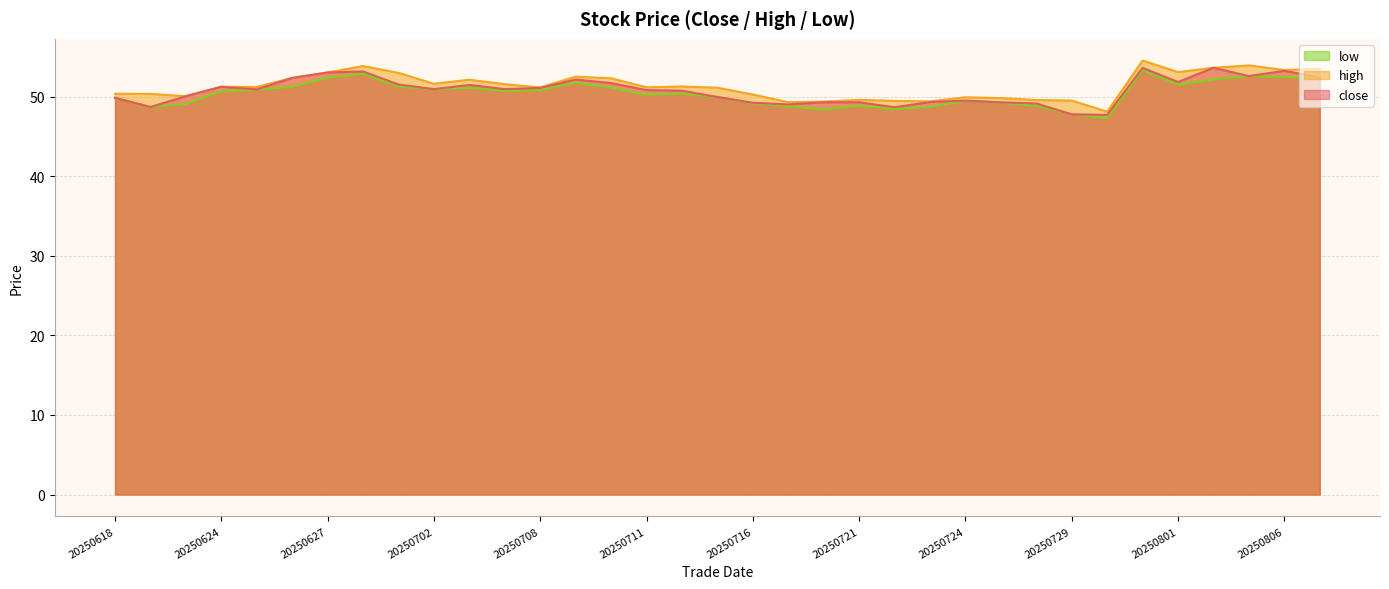

Which series has the widest spread of values?

high